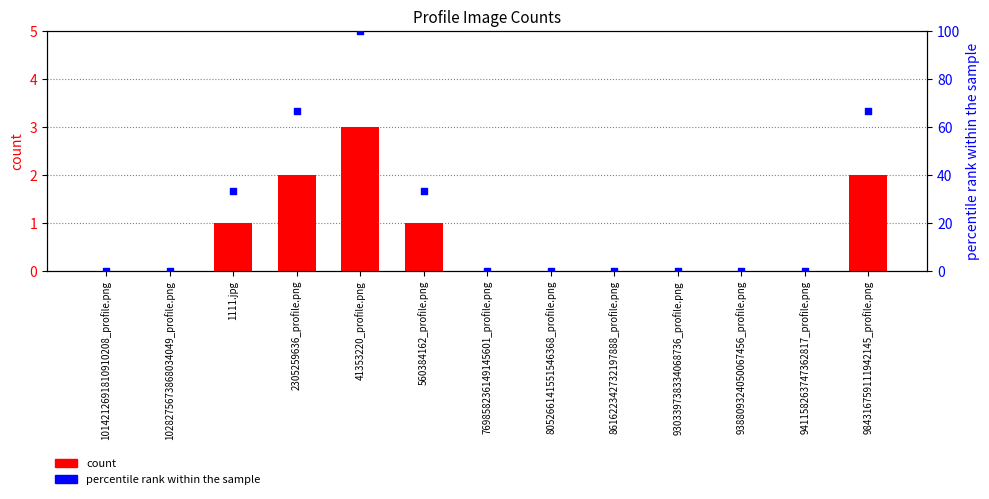

Is the value of count at 861622342732197888_profile.png greater than the value of percentile rank within the sample at 984316759111942145_profile.png?

No